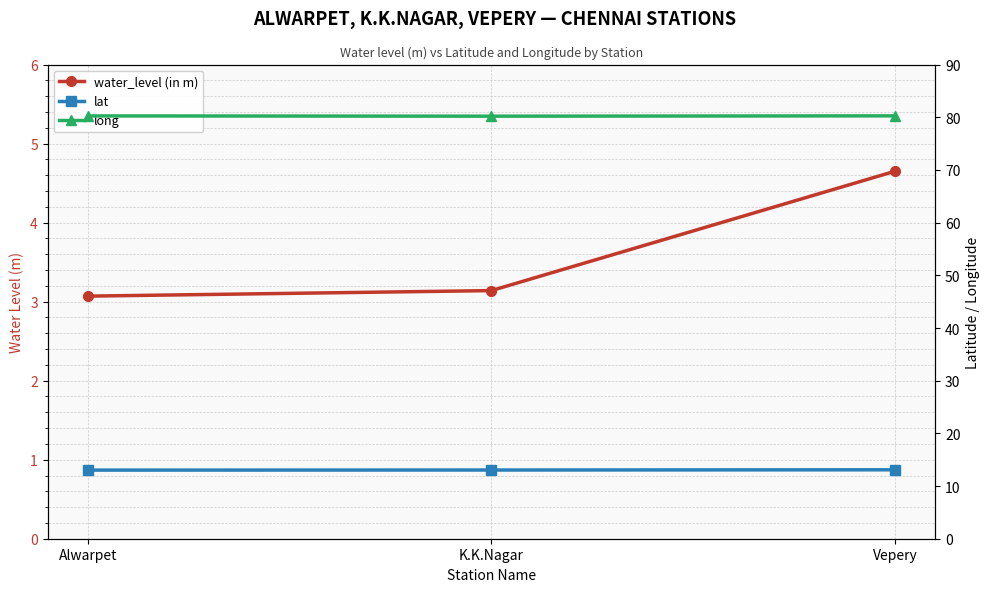

Does the chart display data point markers on the line(s)?

Yes